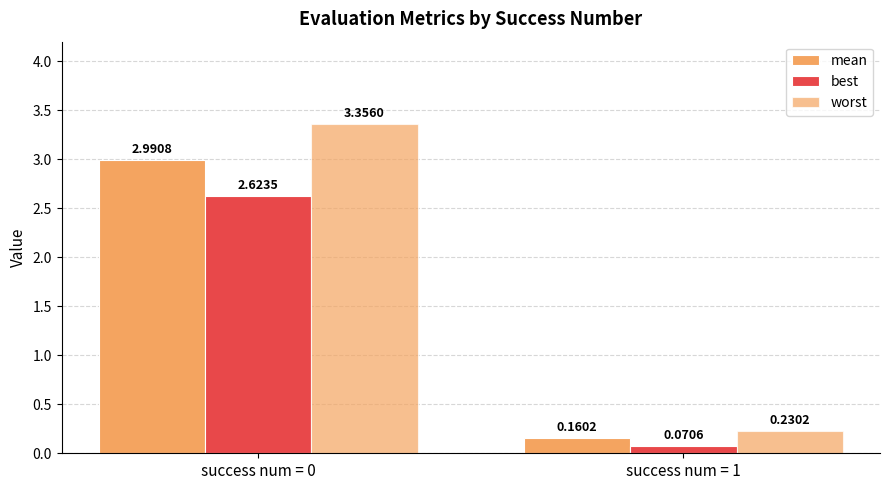

How many values in the best series are below 2?

1